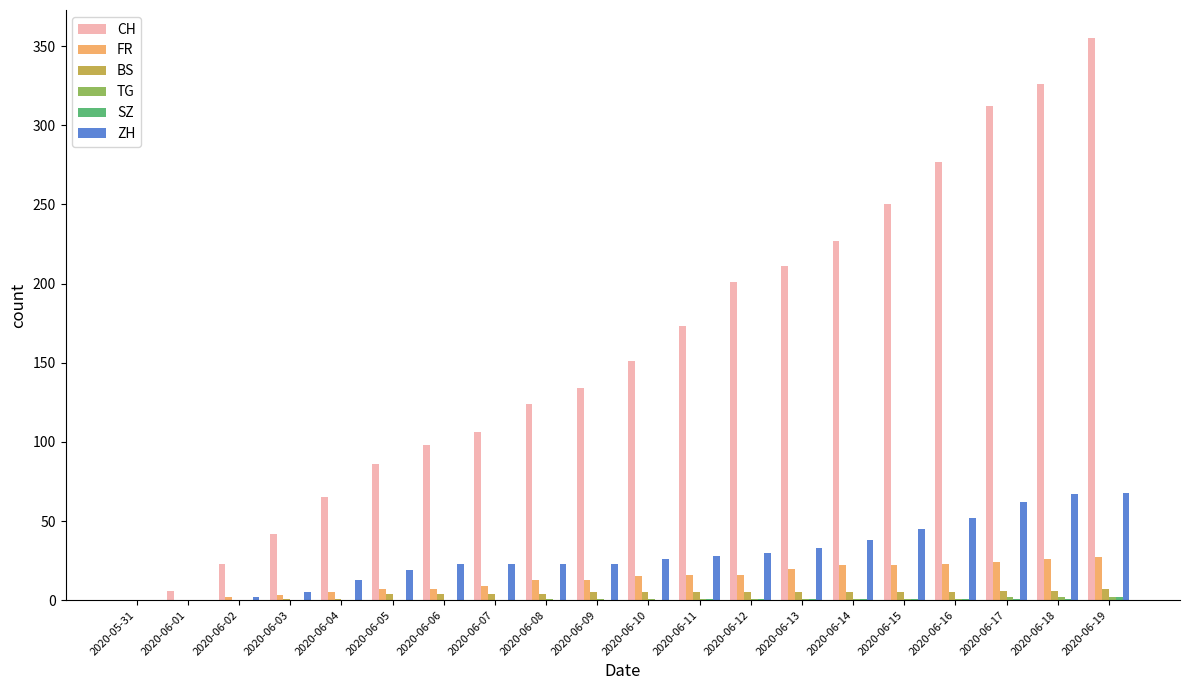

The CH series shows 0 at 2020-05-31. True or false?

True